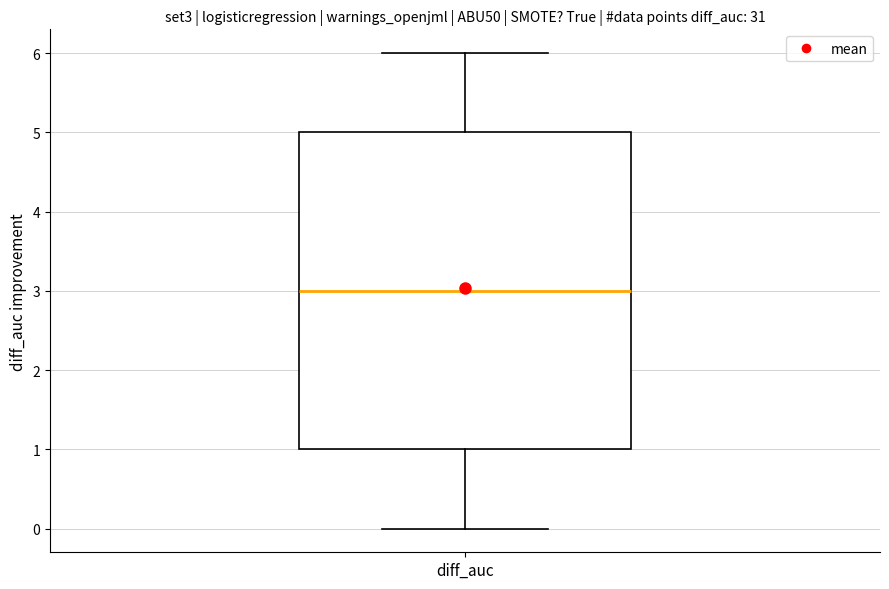

Where does the upper whisker of the box for diff_auc end on the y-axis? The values are not printed on the chart, so give them approximately, as read against the axis.

6